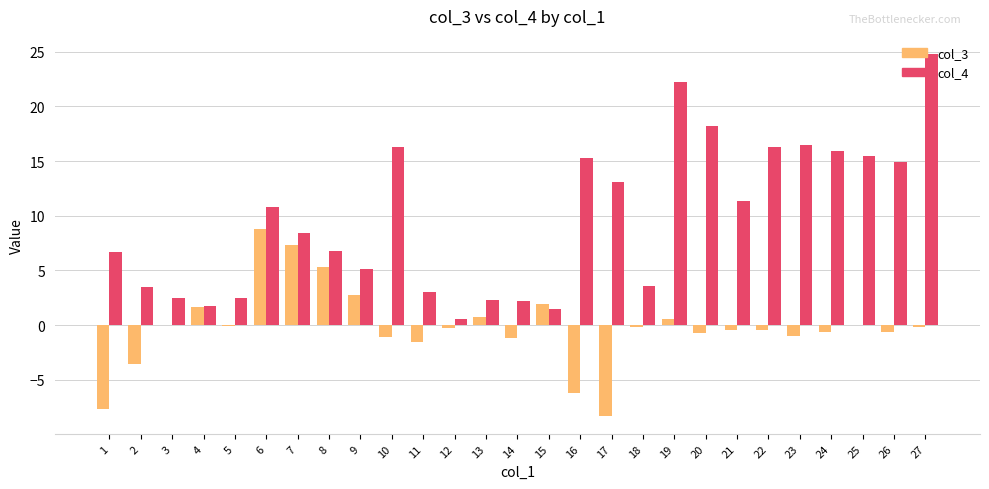

Which series changed the most between 8 and 16?

col_3